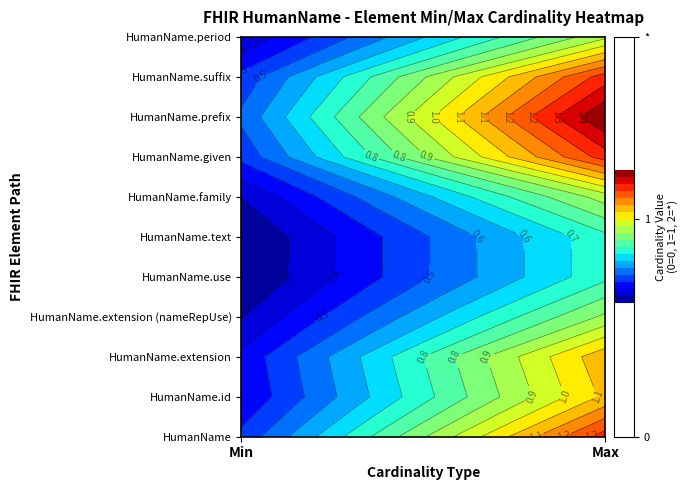

The value of HumanName.use at 1 is 1. True or false?

True